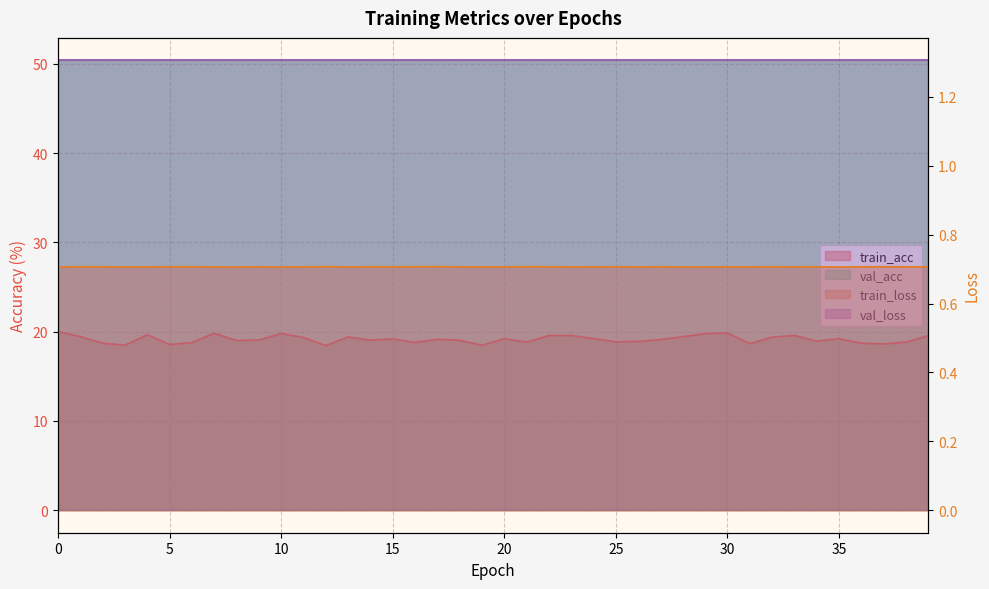

What is the value of the train_loss point at the 38th from the left?

0.7